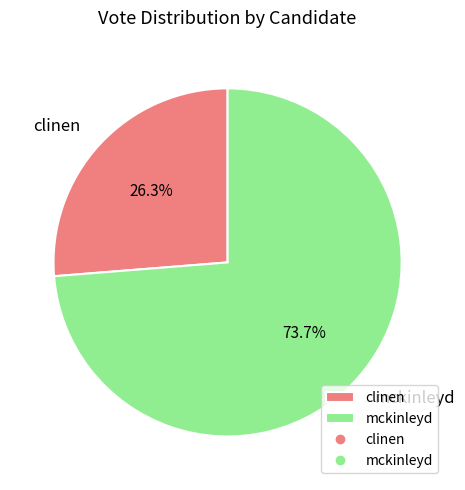

What percentage is the mckinleyd slice, to the nearest percent?

74%